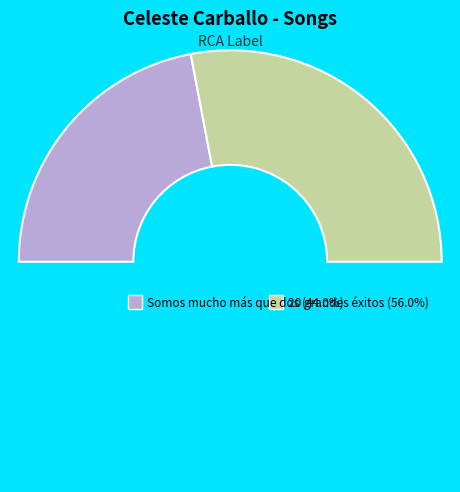

To the nearest percent, what is the combined percentage of Somos mucho más que dos and 20 grandes éxitos?

100%